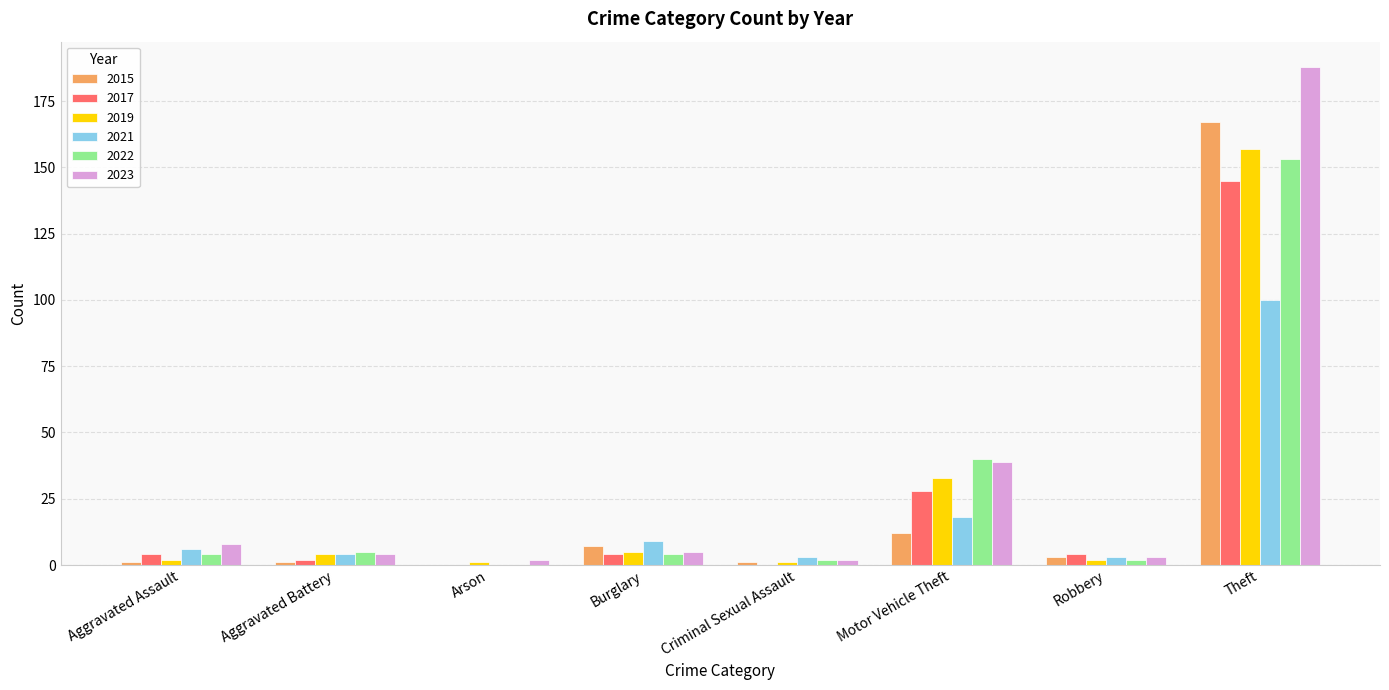

At which category is the sum across all series the highest?

Theft